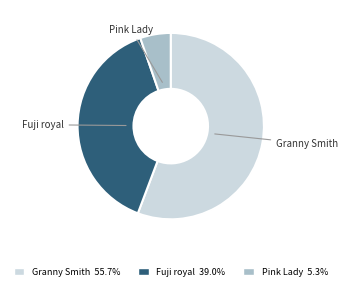

Is there any slice that represents more than half of the pie?

Yes